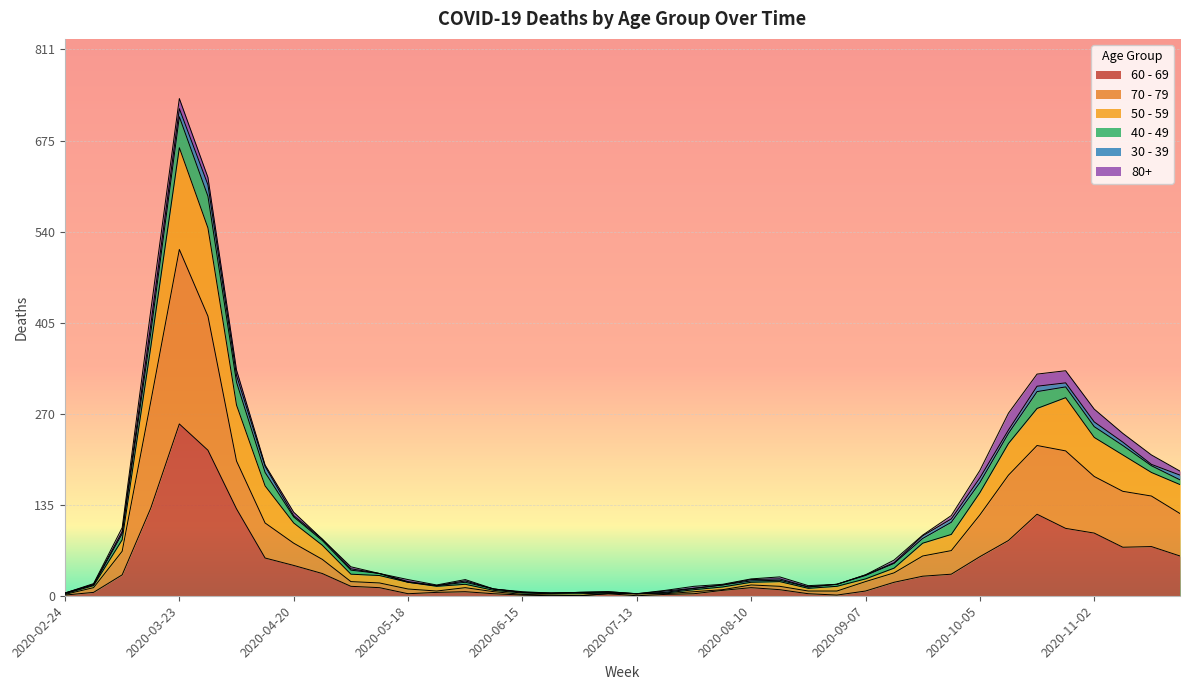

At which category is the sum across all series the highest?

2020-03-23